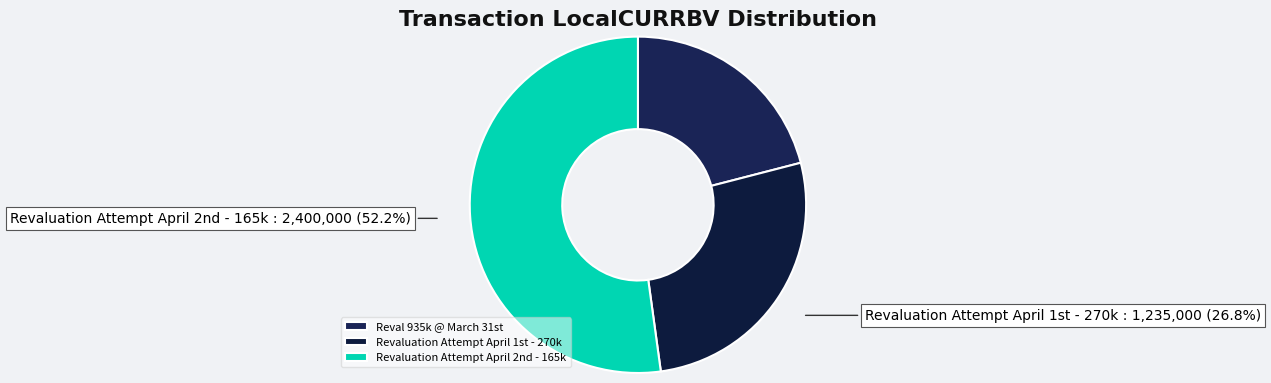

To the nearest percent, what is the average slice percentage?

33%